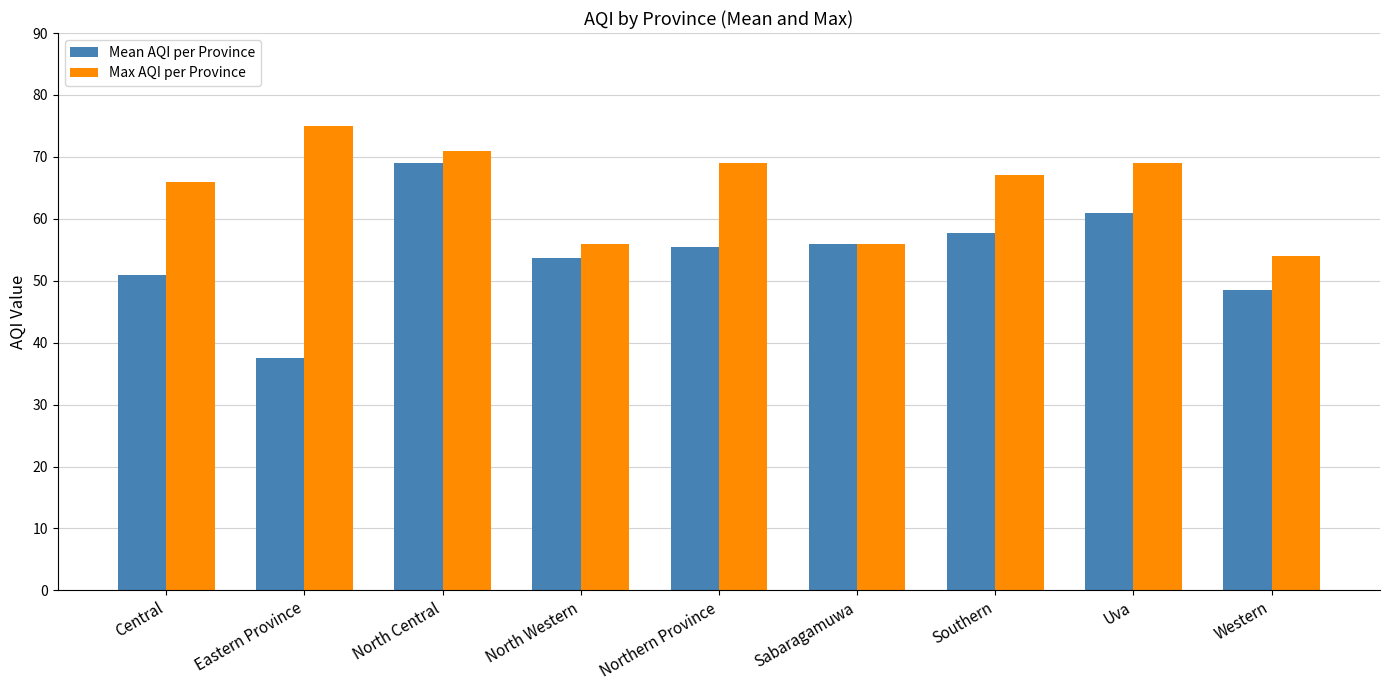

Which series has the widest spread of values?

Mean AQI per Province